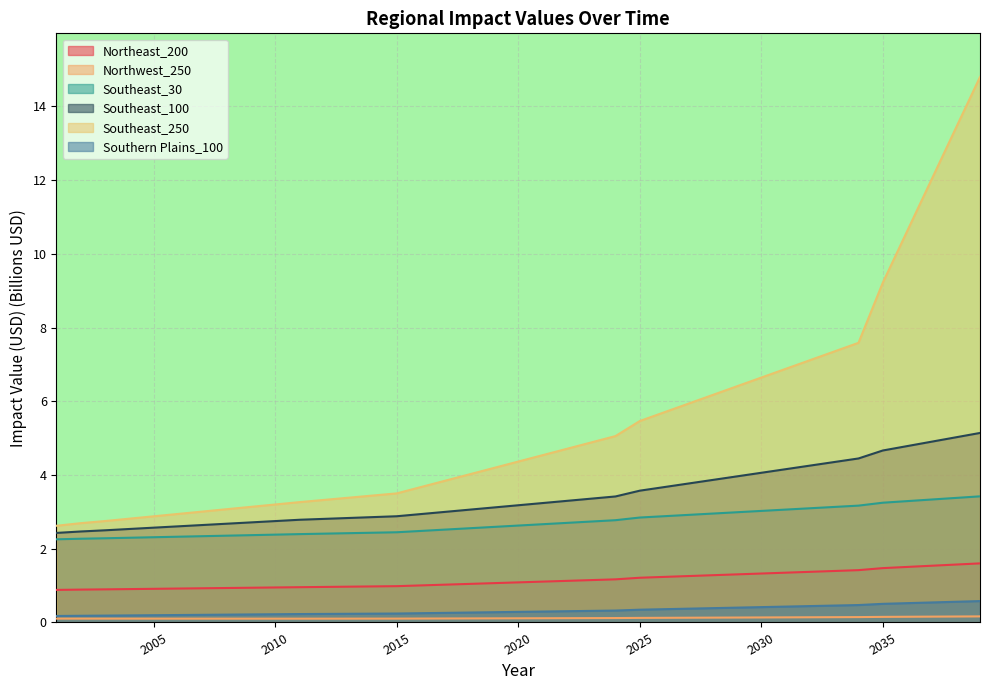

At 2034, list the series in order from smallest to largest.

Northwest_250, Southern Plains_100, Northeast_200, Southeast_30, Southeast_100, Southeast_250